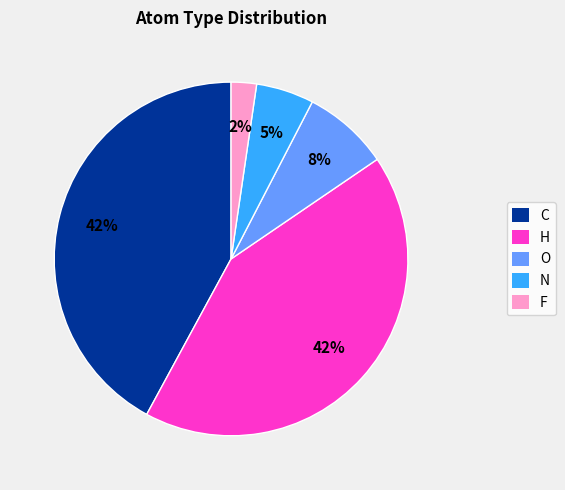

Which slice is the smallest?

F